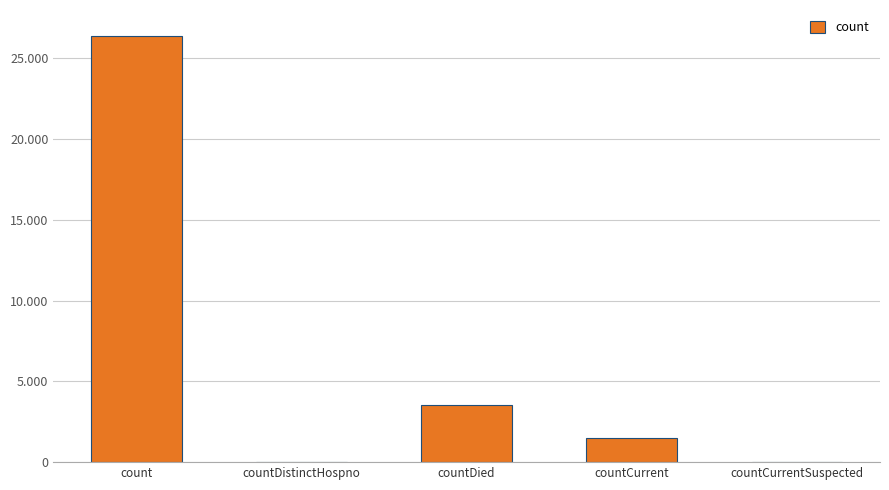

Which has a higher value, countDistinctHospno or countCurrent?

countCurrent